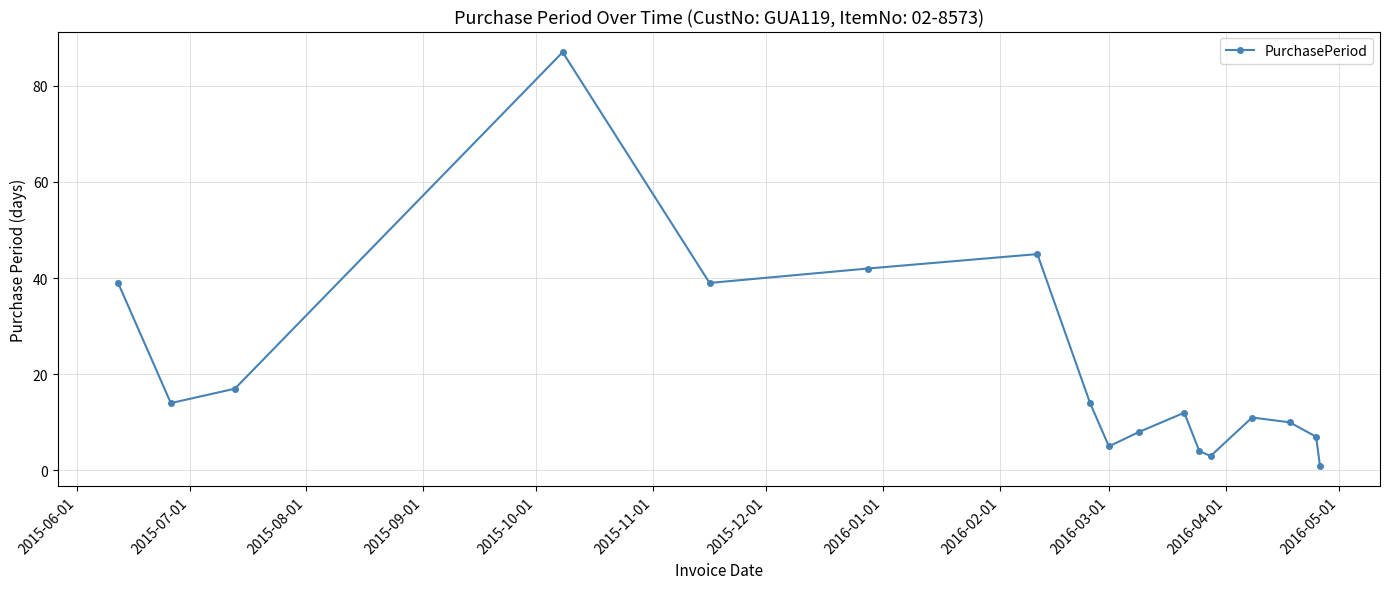

Reading left to right, extract all data points from this chart.

39	14	17	87	39	42	45	14	5	8	12	4	3	11	10	7	1